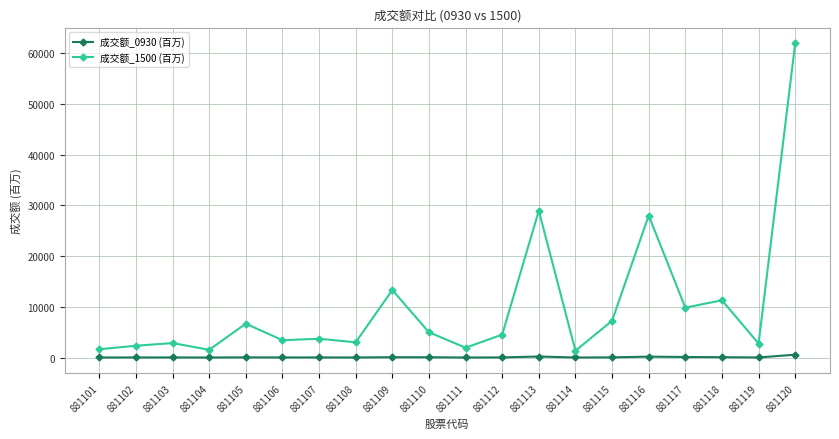

True or false: 成交额_1500 (百万) has a value of 27983.9 at 881116.

True